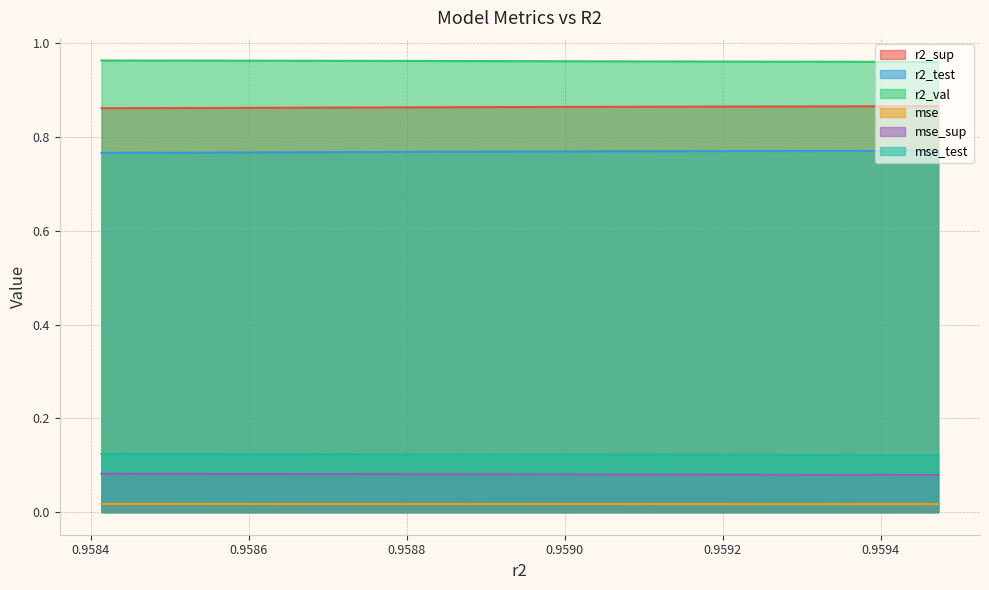

Reading right to left, extract all data points from this chart.

r2_sup: 0.9	0.9	0.9	0.9	0.9	0.9	0.9	0.9	0.9	0.9
r2_test: 0.8	0.8	0.8	0.8	0.8	0.8	0.8	0.8	0.8	0.8
r2_val: 1.0	1.0	1.0	1.0	1.0	1.0	1.0	1.0	1.0	1.0
mse: 0.0	0.0	0.0	0.0	0.0	0.0	0.0	0.0	0.0	0.0
mse_sup: 0.1	0.1	0.1	0.1	0.1	0.1	0.1	0.1	0.1	0.1
mse_test: 0.1	0.1	0.1	0.1	0.1	0.1	0.1	0.1	0.1	0.1